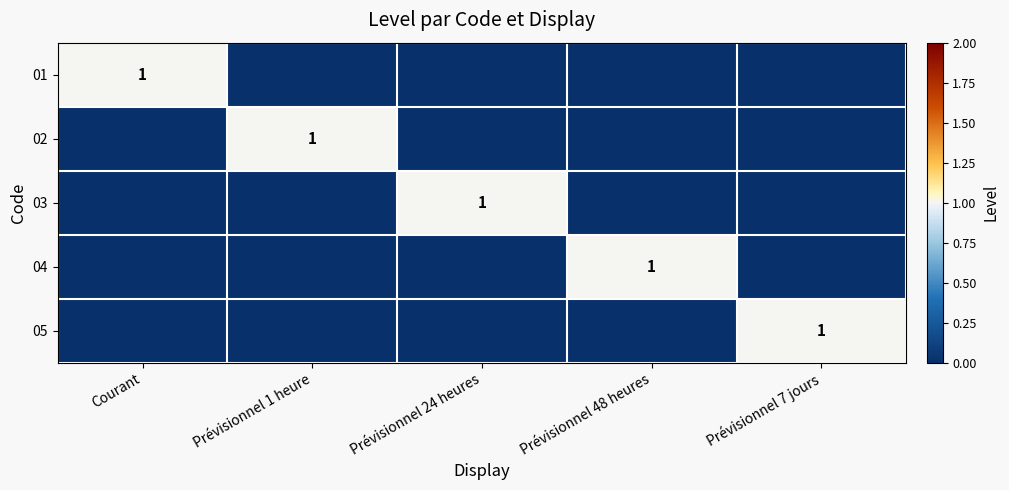

The 05 series shows 1 at Prévisionnel 7 jours. True or false?

True